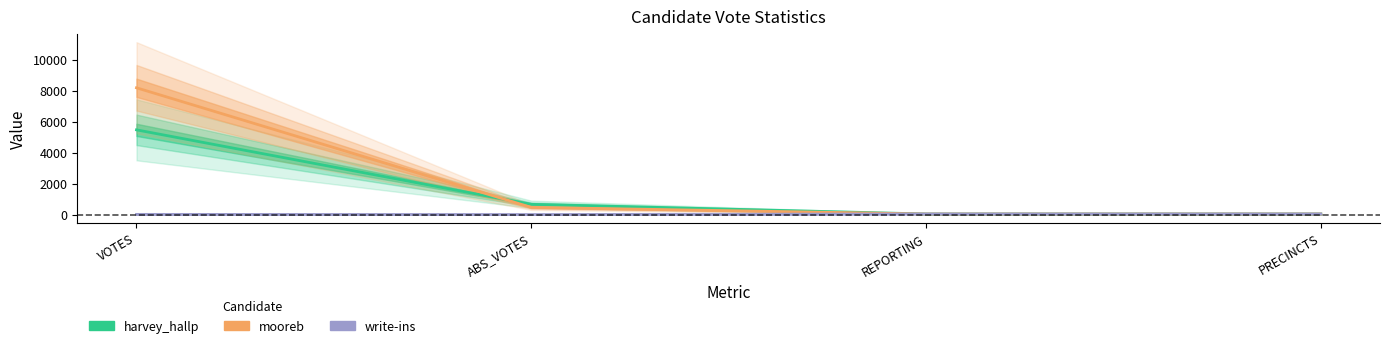

List the series in order of their overall mean, highest first.

mooreb, harvey_hallp, write-ins